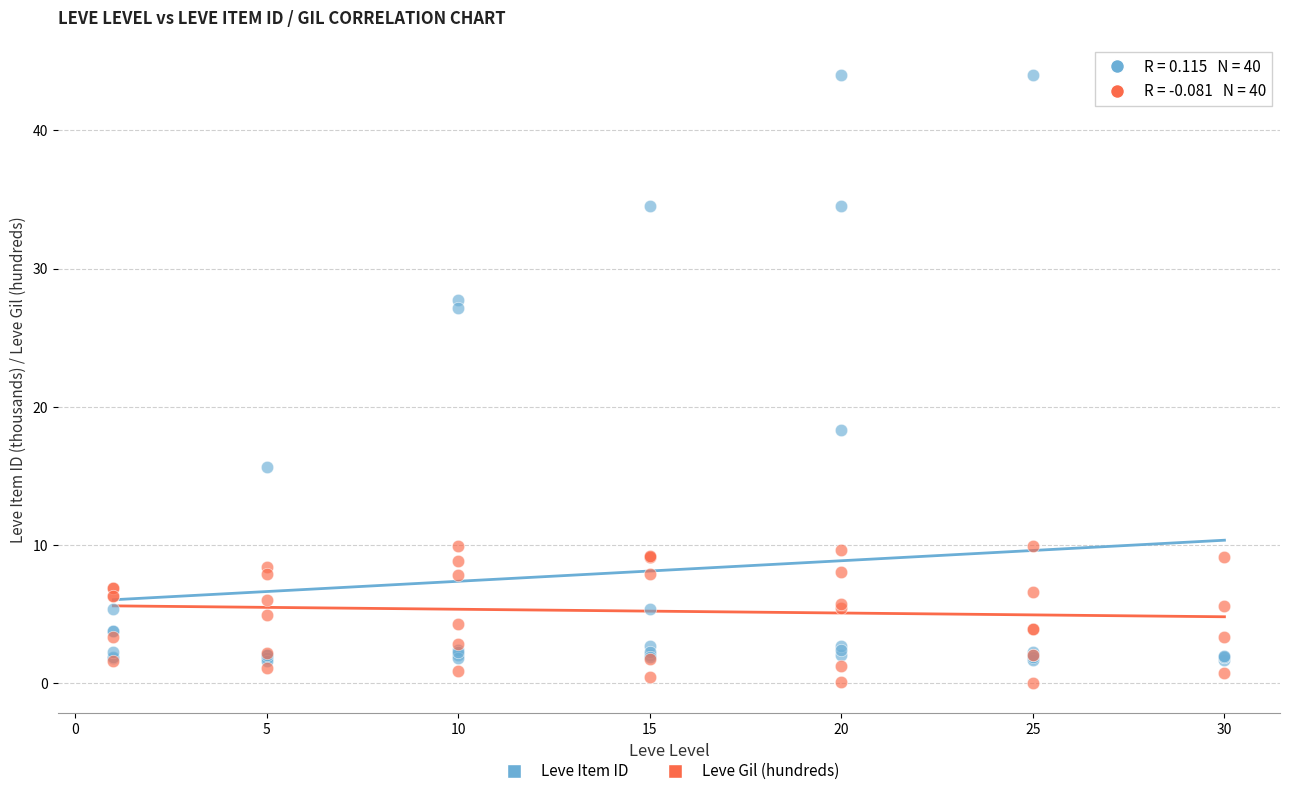

Which series has the widest spread of Y values?

Leve Item ID